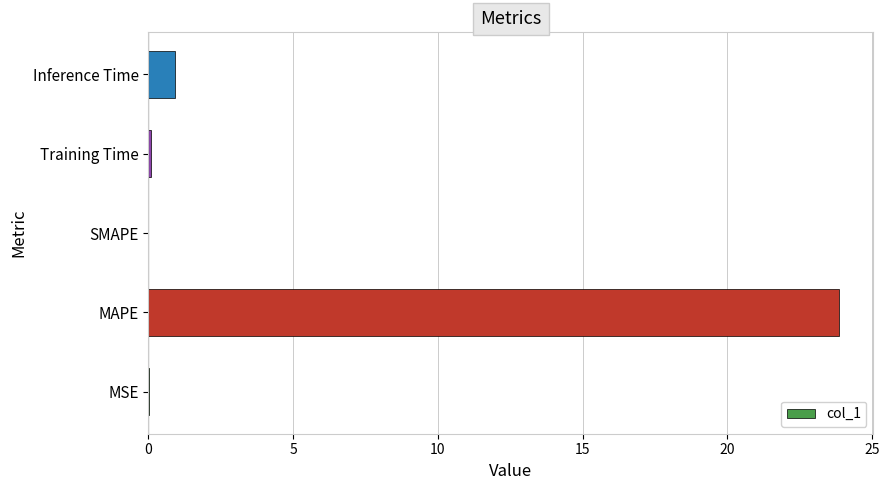

Are the bars horizontal?

Yes